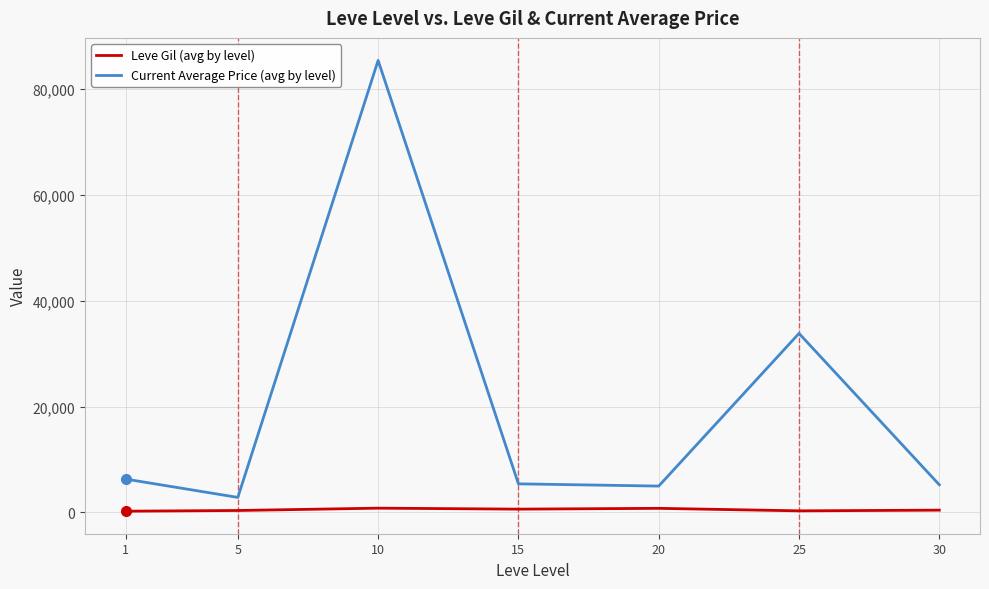

True or false: Leve Gil (avg by level) and Current Average Price (avg by level) cross at least once.

False